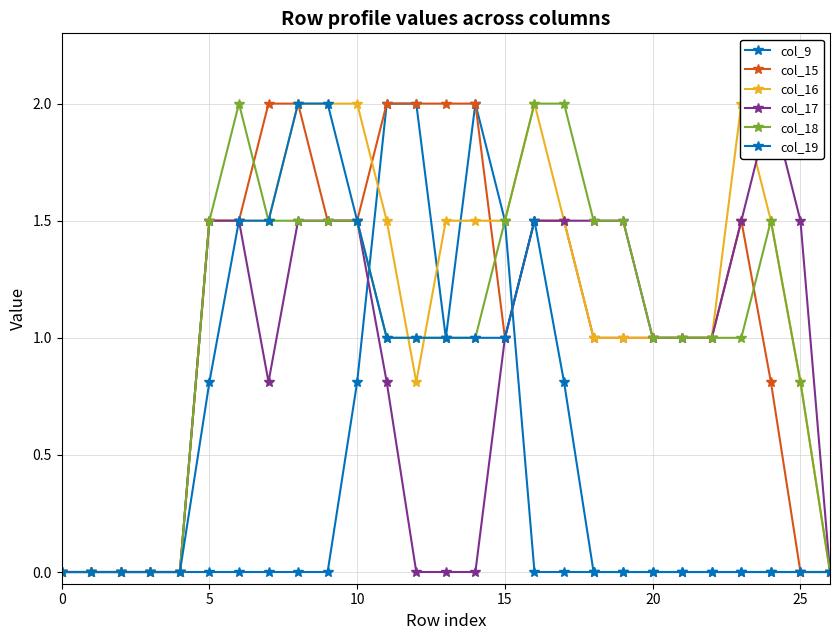

Reading left to right, what are all the values shown in this chart?

col_9: 0.0	0.0	0.0	0.0	0.0	0.0	0.0	0.0	0.0	0.0	0.8	2.0	2.0	1.0	2.0	1.5	0.0	0.0	0.0	0.0	0.0	0.0	0.0	0.0	0.0	0.0	0.0
col_15: 0.0	0.0	0.0	0.0	0.0	1.5	1.5	2.0	2.0	1.5	1.5	2.0	2.0	2.0	2.0	1.0	1.5	1.5	1.0	1.0	1.0	1.0	1.0	1.5	0.8	0.0	0.0
col_16: 0.0	0.0	0.0	0.0	0.0	1.5	1.5	1.5	2.0	2.0	2.0	1.5	0.8	1.5	1.5	1.5	2.0	1.5	1.0	1.0	1.0	1.0	1.0	2.0	1.5	0.8	0.0
col_17: 0.0	0.0	0.0	0.0	0.0	1.5	1.5	0.8	1.5	1.5	1.5	0.8	0.0	0.0	0.0	1.0	1.5	1.5	1.5	1.5	1.0	1.0	1.0	1.5	2.0	1.5	0.0
col_18: 0.0	0.0	0.0	0.0	0.0	1.5	2.0	1.5	1.5	1.5	1.5	1.0	1.0	1.0	1.0	1.5	2.0	2.0	1.5	1.5	1.0	1.0	1.0	1.0	1.5	0.8	0.0
col_19: 0.0	0.0	0.0	0.0	0.0	0.8	1.5	1.5	2.0	2.0	1.5	1.0	1.0	1.0	1.0	1.0	1.5	0.8	0.0	0.0	0.0	0.0	0.0	0.0	0.0	0.0	0.0